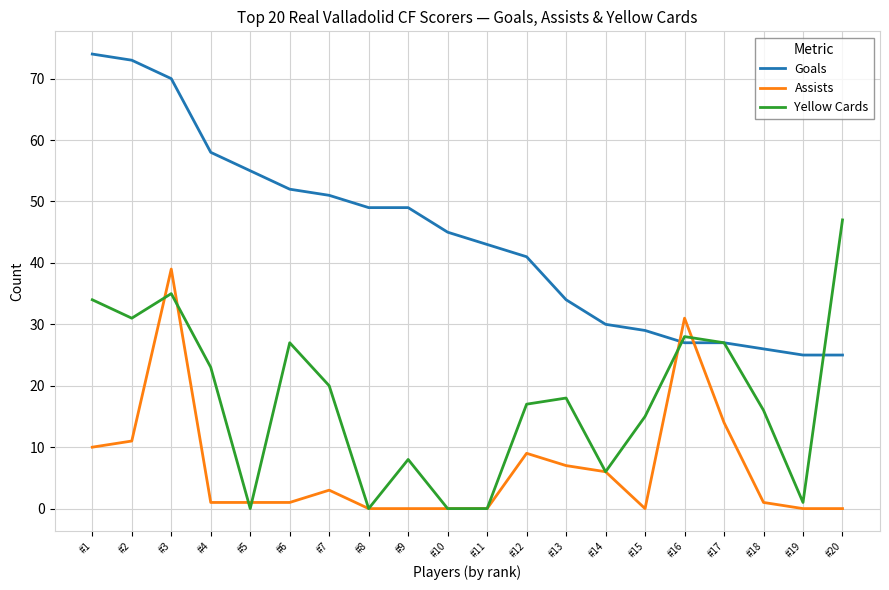

The Assists series shows 1 at #4. True or false?

True